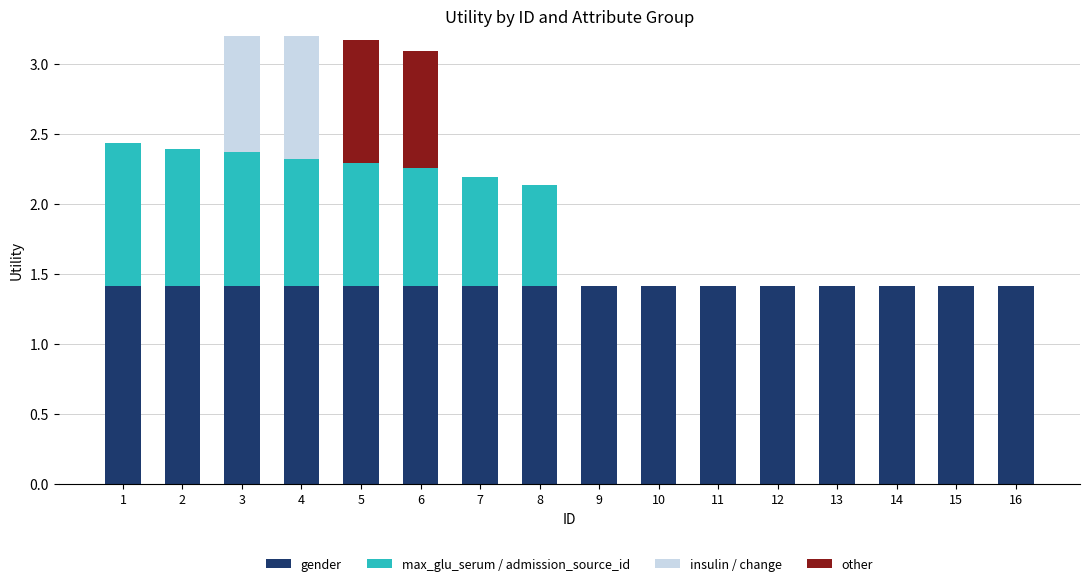

The insulin / change series shows -0.5 at 14. True or false?

False